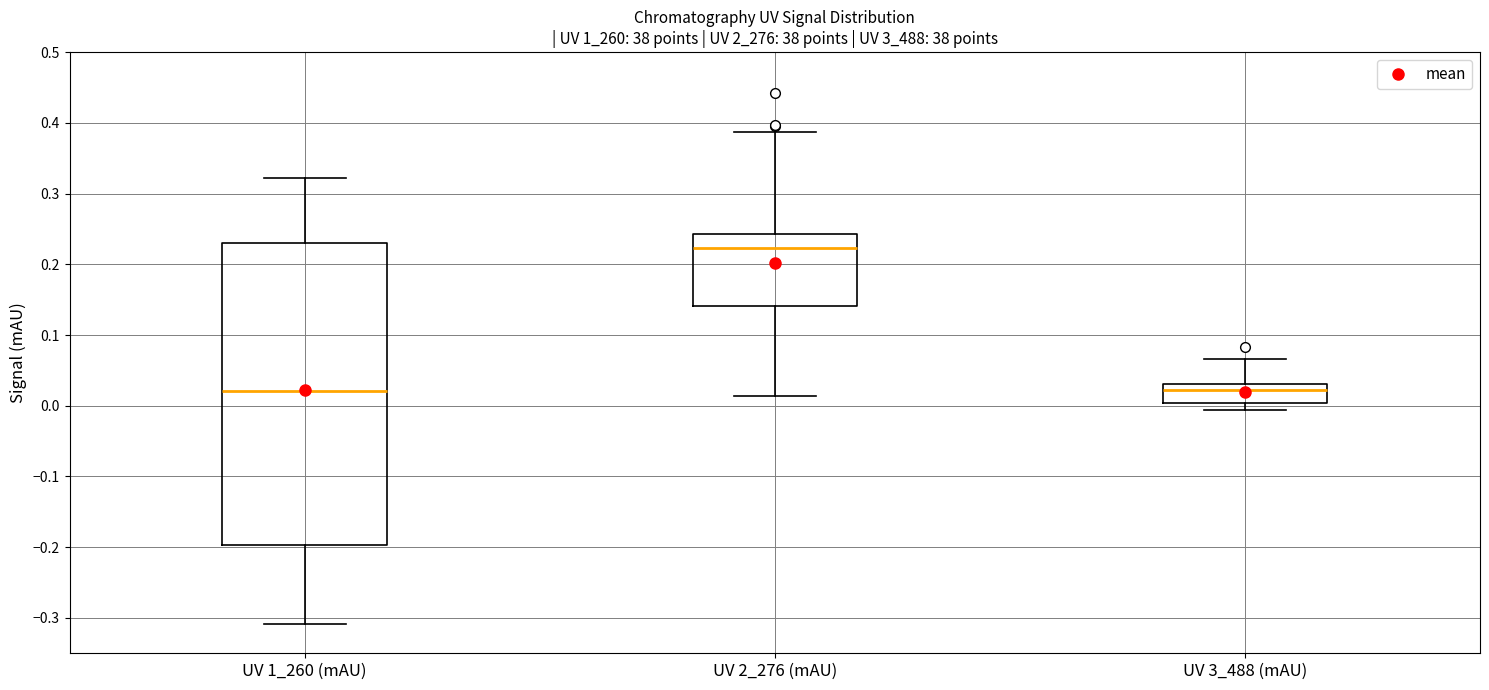

Reading left to right, read every box against the y-axis: the position of its median line, the range the box covers, and the ends of its whiskers. The values are not printed on the chart, so give them approximately, as read against the axis.

UV 1_260 (mAU): median 0.02, box -0.20 to 0.23, whiskers -0.31 to 0.32
UV 2_276 (mAU): median 0.22, box 0.14 to 0.24, whiskers 0.01 to 0.39
UV 3_488 (mAU): median 0.02, box 0.00 to 0.03, whiskers -0.01 to 0.07